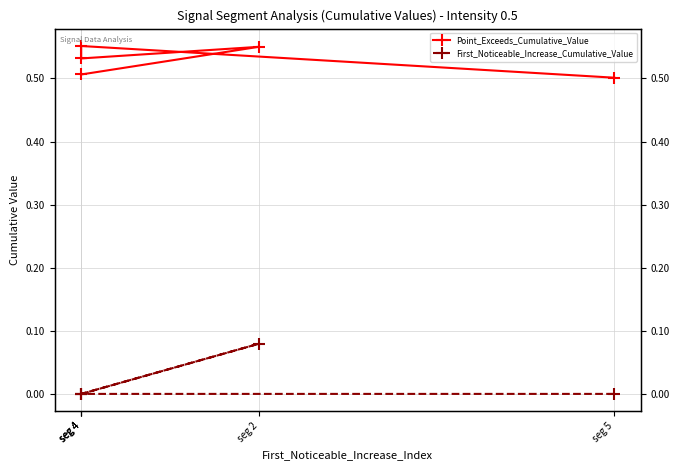

What is the total value across all series at seg 2?

0.6